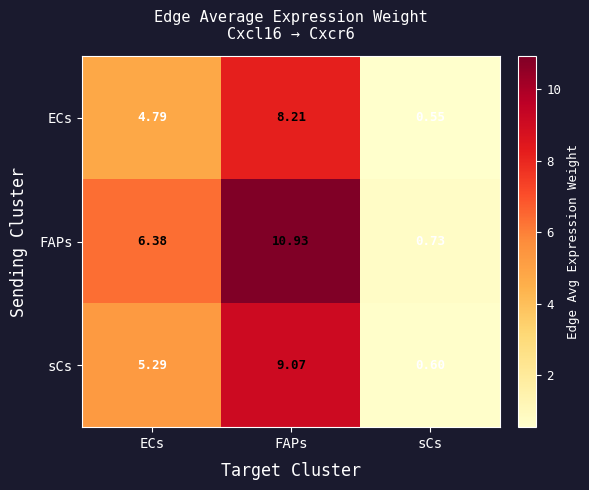

Between ECs and FAPs, which series saw the biggest shift?

FAPs